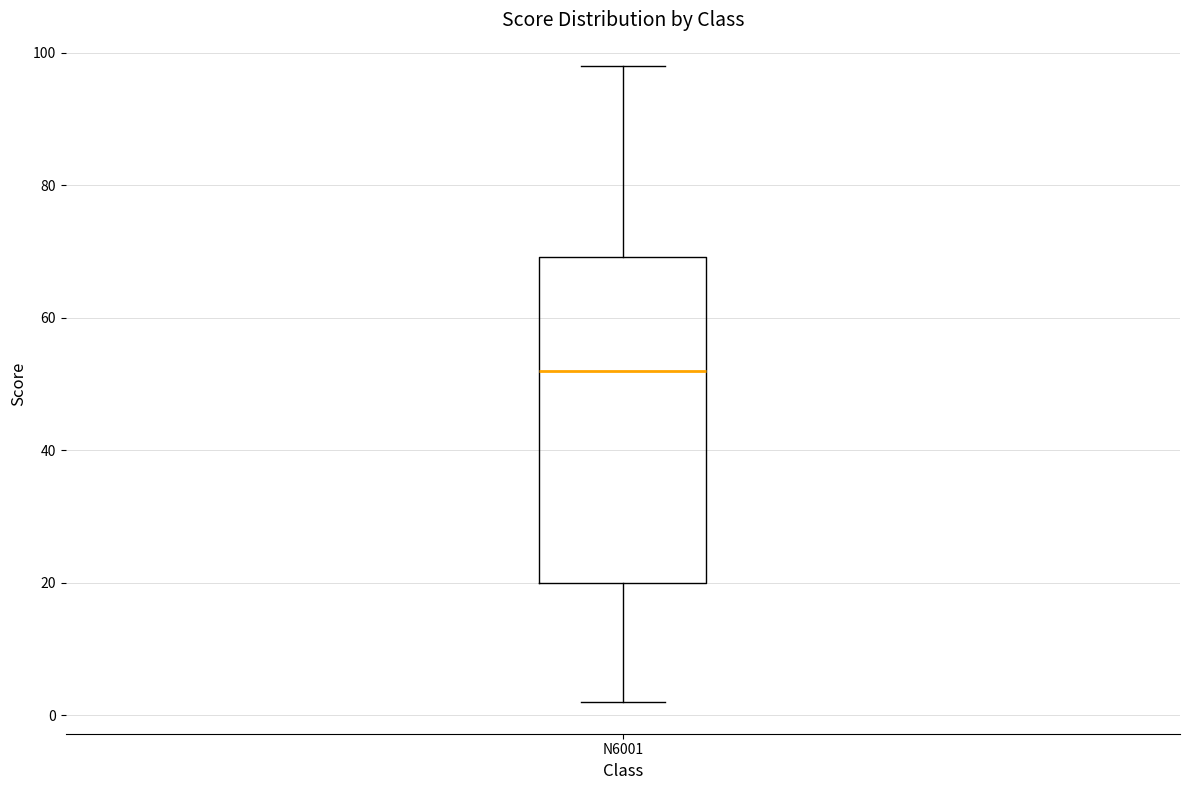

Read this box plot against the y-axis: the position of the median line, the range covered by the box, and the ends of both whiskers. The values are not printed on the chart, so give them approximately, as read against the axis.

median 52, box 20 to 70, whiskers 2 to 98